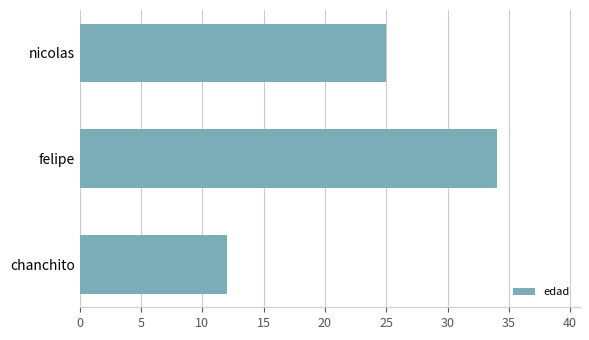

Are the bars horizontal?

Yes